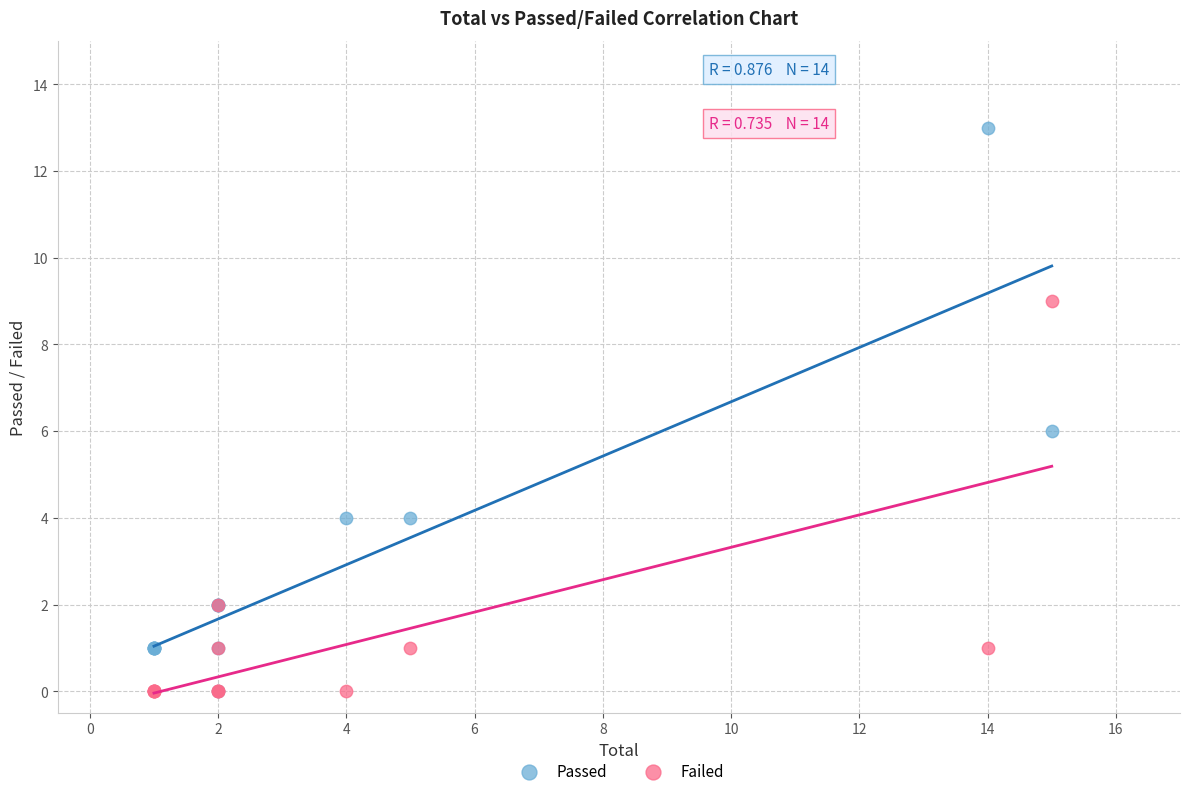

What are all the series names shown in the legend?

Passed, Failed